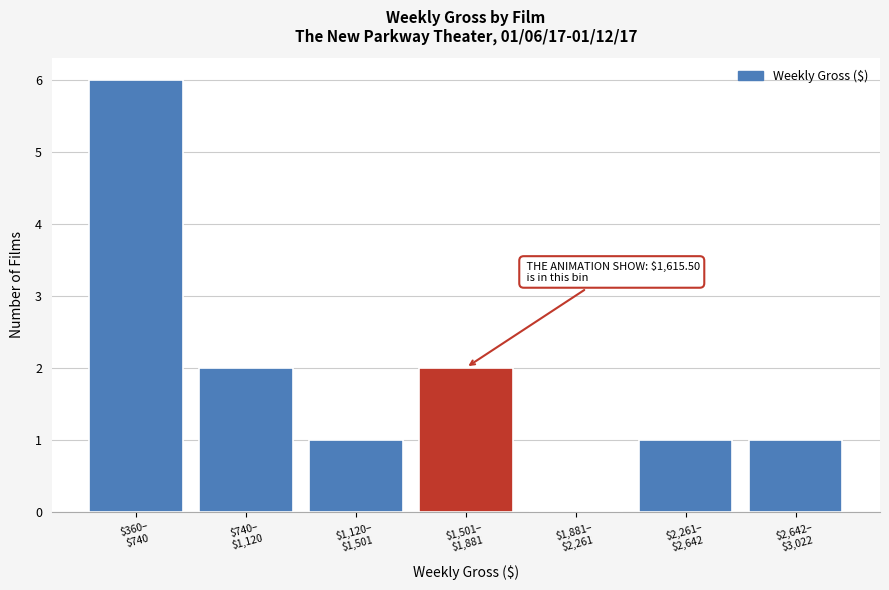

What is the maximum value shown in the chart?

6